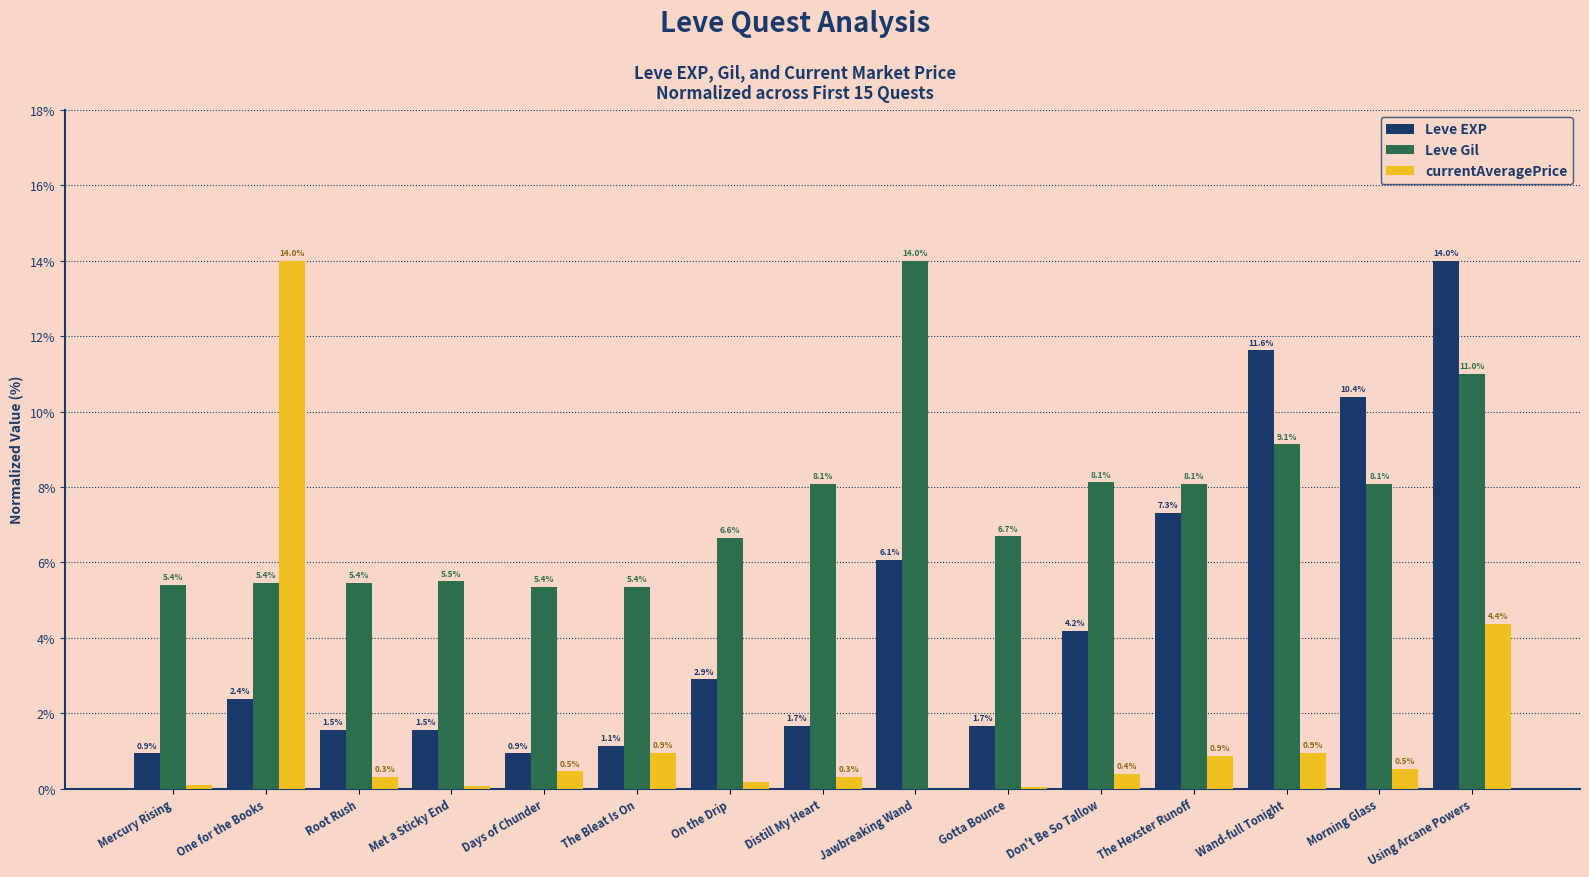

True or false: Leve Gil has a value of 5.4 at The Bleat Is On.

True